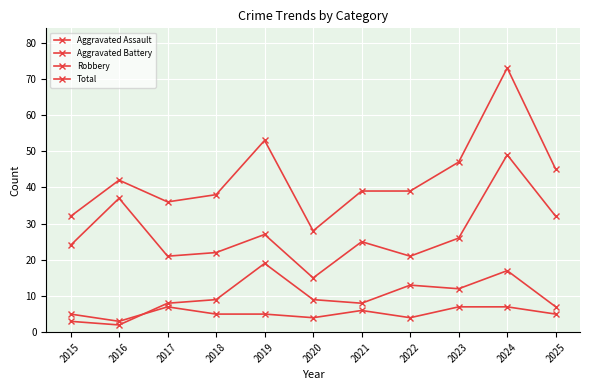

Is this an area chart (filled region under the line)?

No